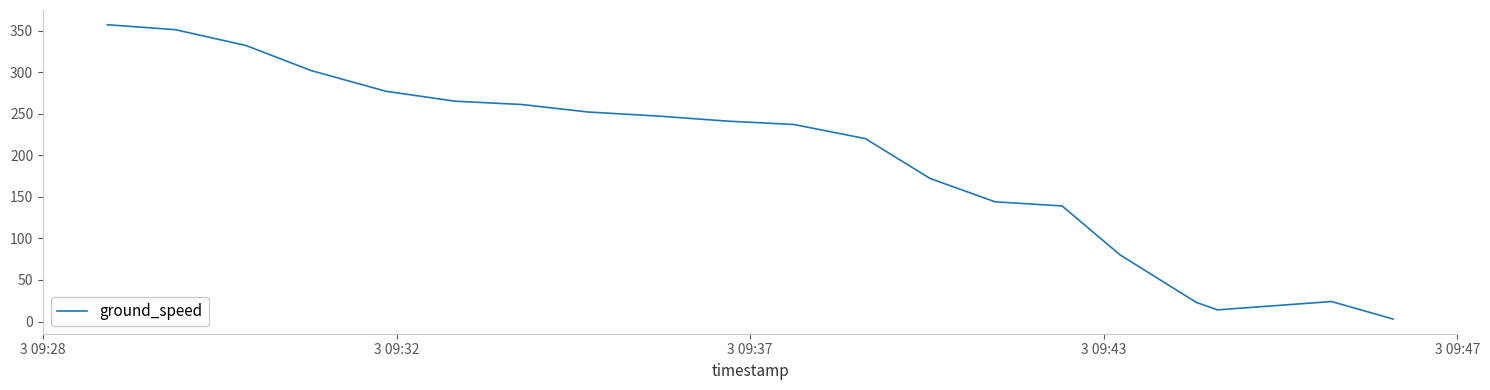

What is the greatest value displayed?

357